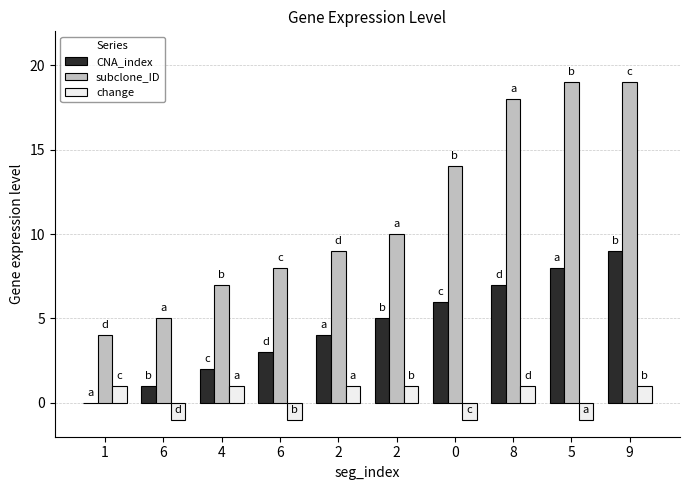

Reading left to right, extract all data points from this chart.

CNA_index: 0	1	2	3	4	5	6	7	8	9
subclone_ID: 4	5	7	8	9	10	14	18	19	19
change: 1	-1	1	-1	1	1	-1	1	-1	1